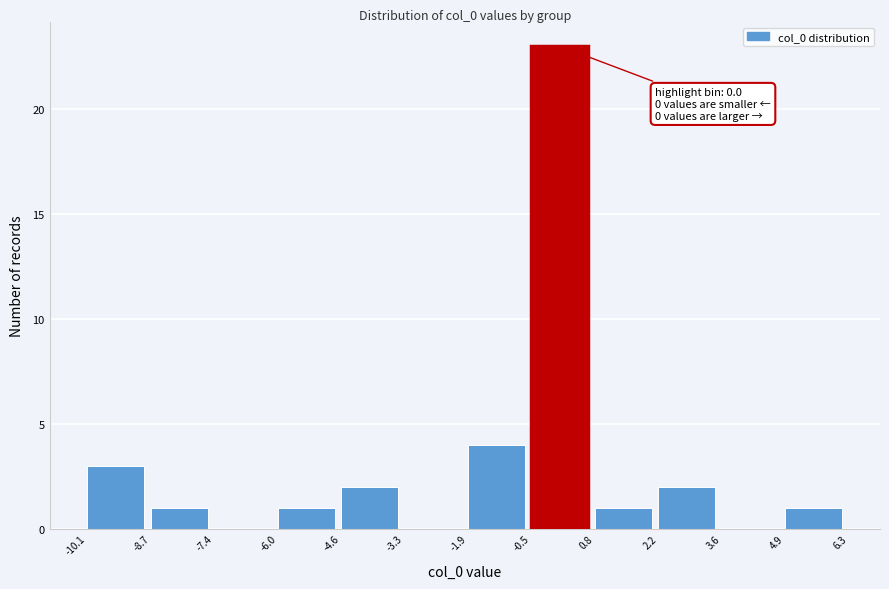

Which range on the x-axis has the tallest bar?

-0.5 to 0.8